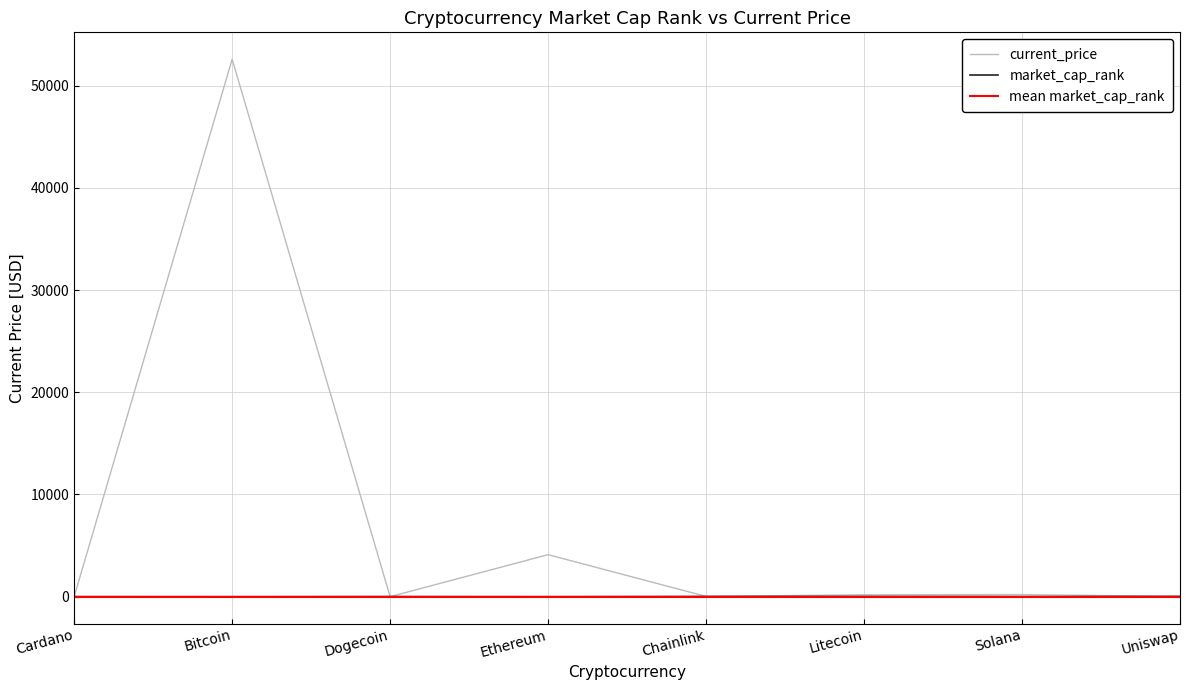

How many lines are shown in the chart?

3